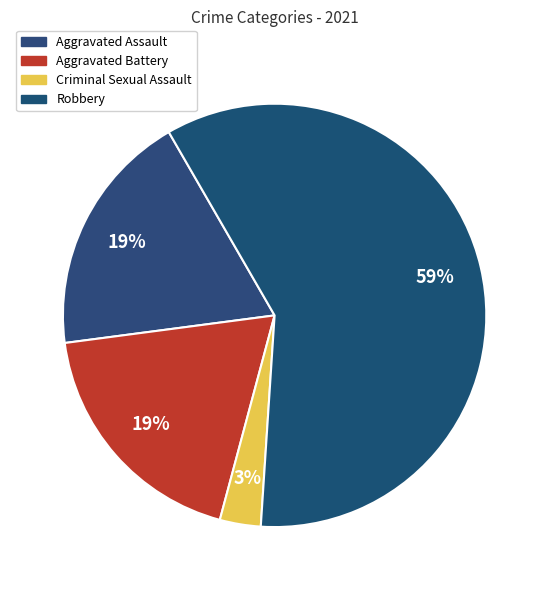

The Aggravated Battery slice represents 19% of the pie. True or false?

True